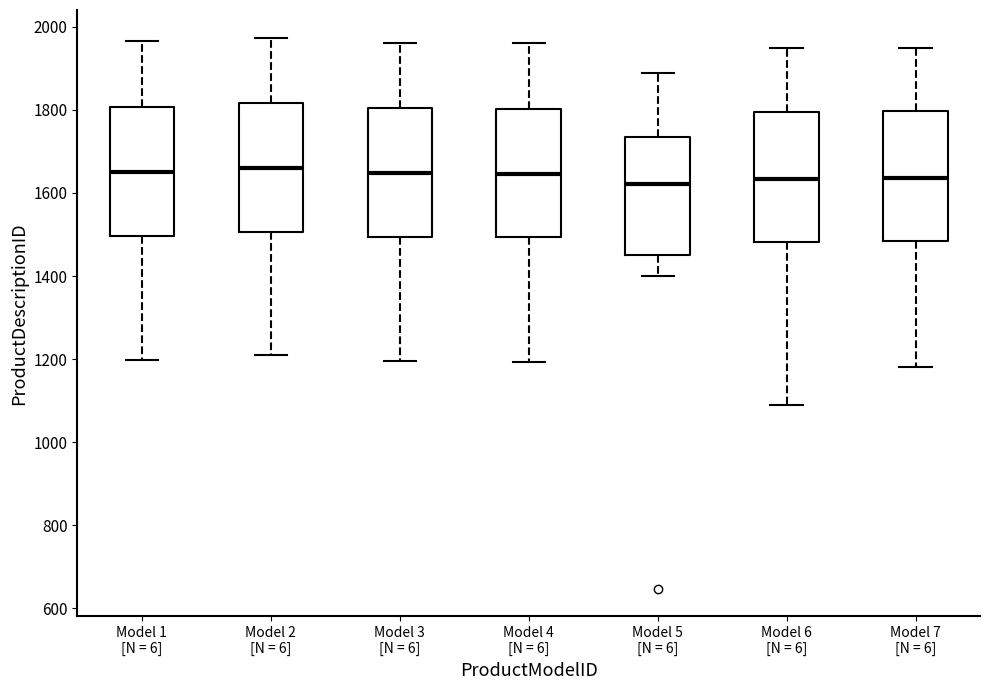

Where does the lower whisker of the box for Model 5 [N = 6] end on the y-axis? The values are not printed on the chart, so give them approximately, as read against the axis.

1400